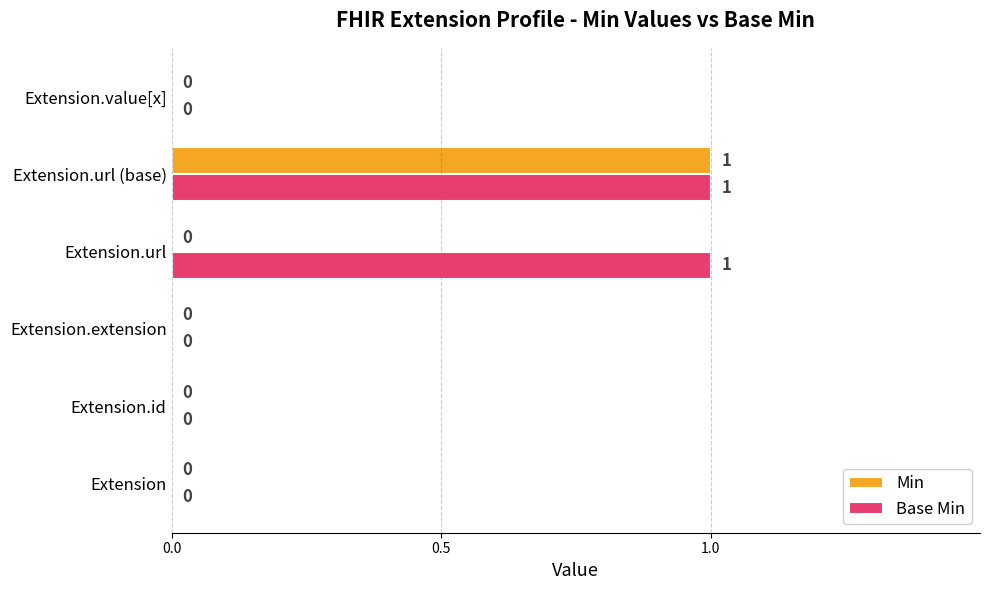

The value of Min at Extension.url (base) is 1. True or false?

True